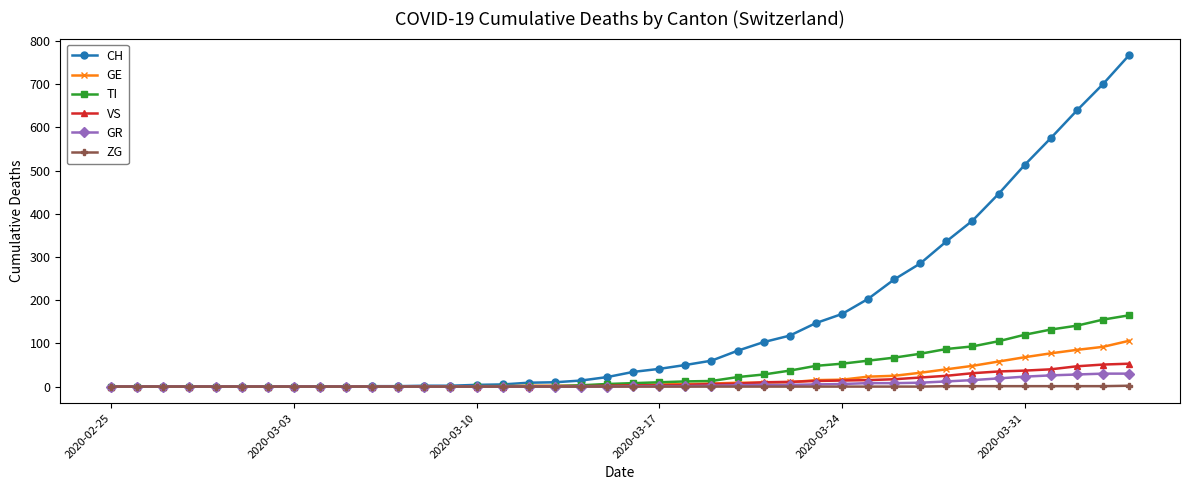

Does the chart have visible grid lines?

No